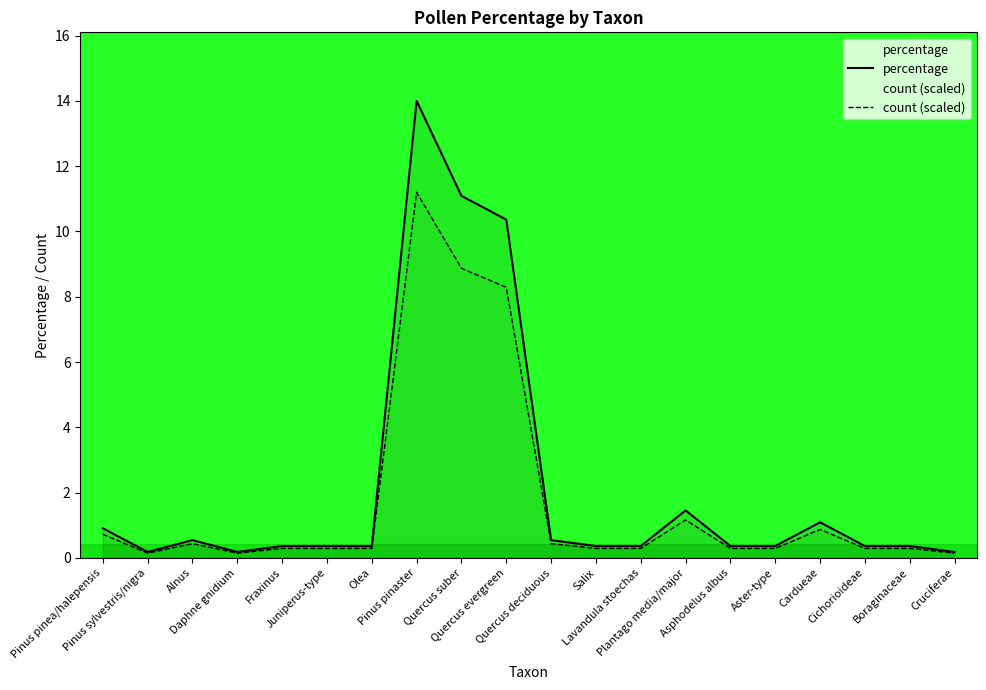

Reading right to left, transcribe all the data shown in this chart.

percentage: Cruciferae=0.2	Boraginaceae=0.4	Cichorioideae=0.4	Cardueae=1.1	Aster-type=0.4	Asphodelus albus=0.4	Plantago media/major=1.5	Lavandula stoechas=0.4	Salix=0.4	Quercus deciduous=0.5	Quercus evergreen=10.4	Quercus suber=11.1	Pinus pinaster=14.0	Olea=0.4	Juniperus-type=0.4	Fraxinus=0.4	Daphne gnidium=0.2	Alnus=0.5	Pinus sylvestris/nigra=0.2	Pinus pinea/halepensis=0.9
count (scaled): Cruciferae=0.1	Boraginaceae=0.3	Cichorioideae=0.3	Cardueae=0.9	Aster-type=0.3	Asphodelus albus=0.3	Plantago media/major=1.2	Lavandula stoechas=0.3	Salix=0.3	Quercus deciduous=0.4	Quercus evergreen=8.3	Quercus suber=8.9	Pinus pinaster=11.2	Olea=0.3	Juniperus-type=0.3	Fraxinus=0.3	Daphne gnidium=0.1	Alnus=0.4	Pinus sylvestris/nigra=0.1	Pinus pinea/halepensis=0.7